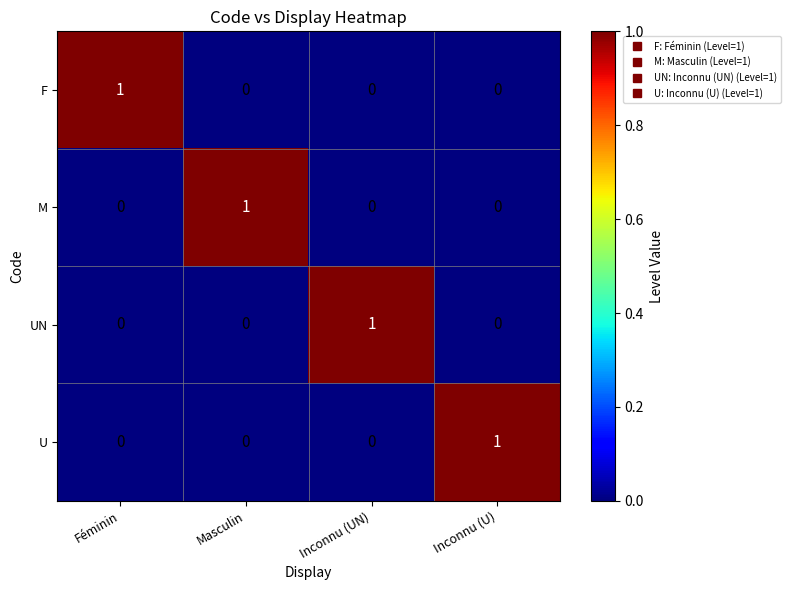

The value of F at Masculin is 0. True or false?

True